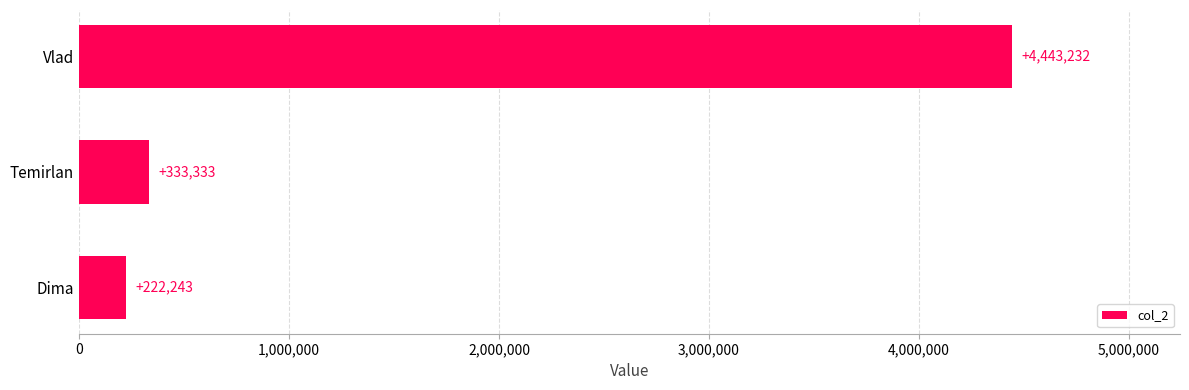

Between Temirlan and Vlad, which is larger?

Vlad